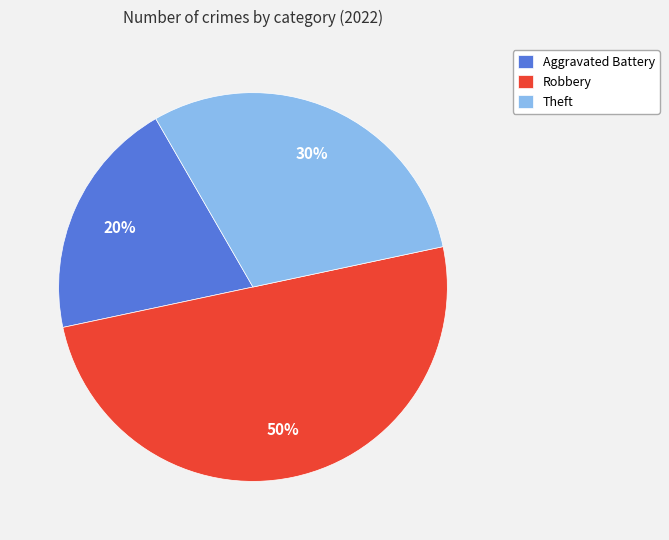

Which has a higher value, Theft or Aggravated Battery?

Theft